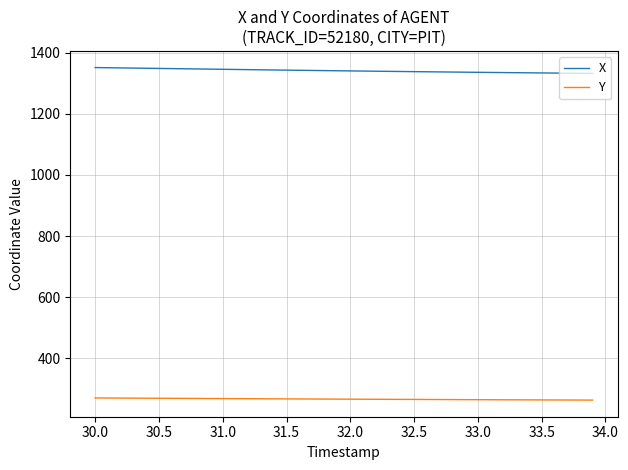

Rank the series by their maximum value, from highest to lowest.

X, Y